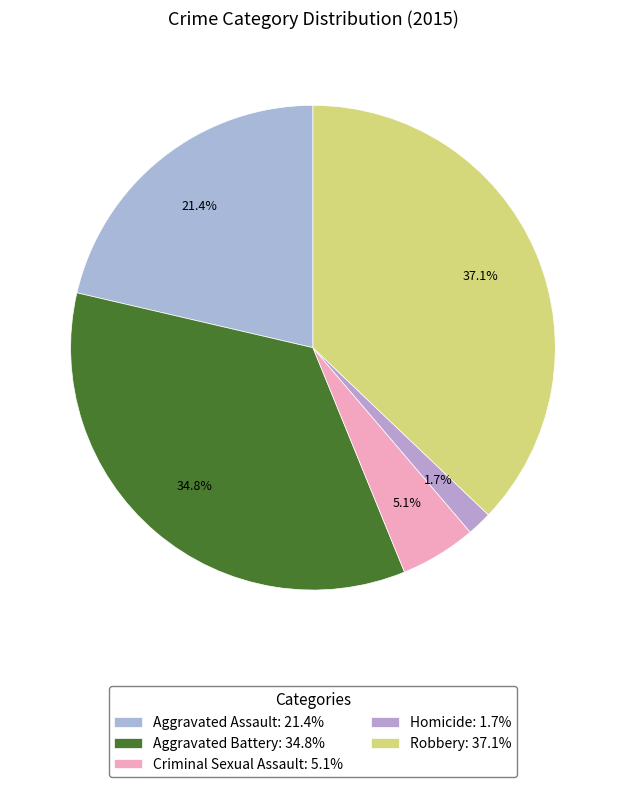

What is the smallest slice in the pie chart?

Homicide